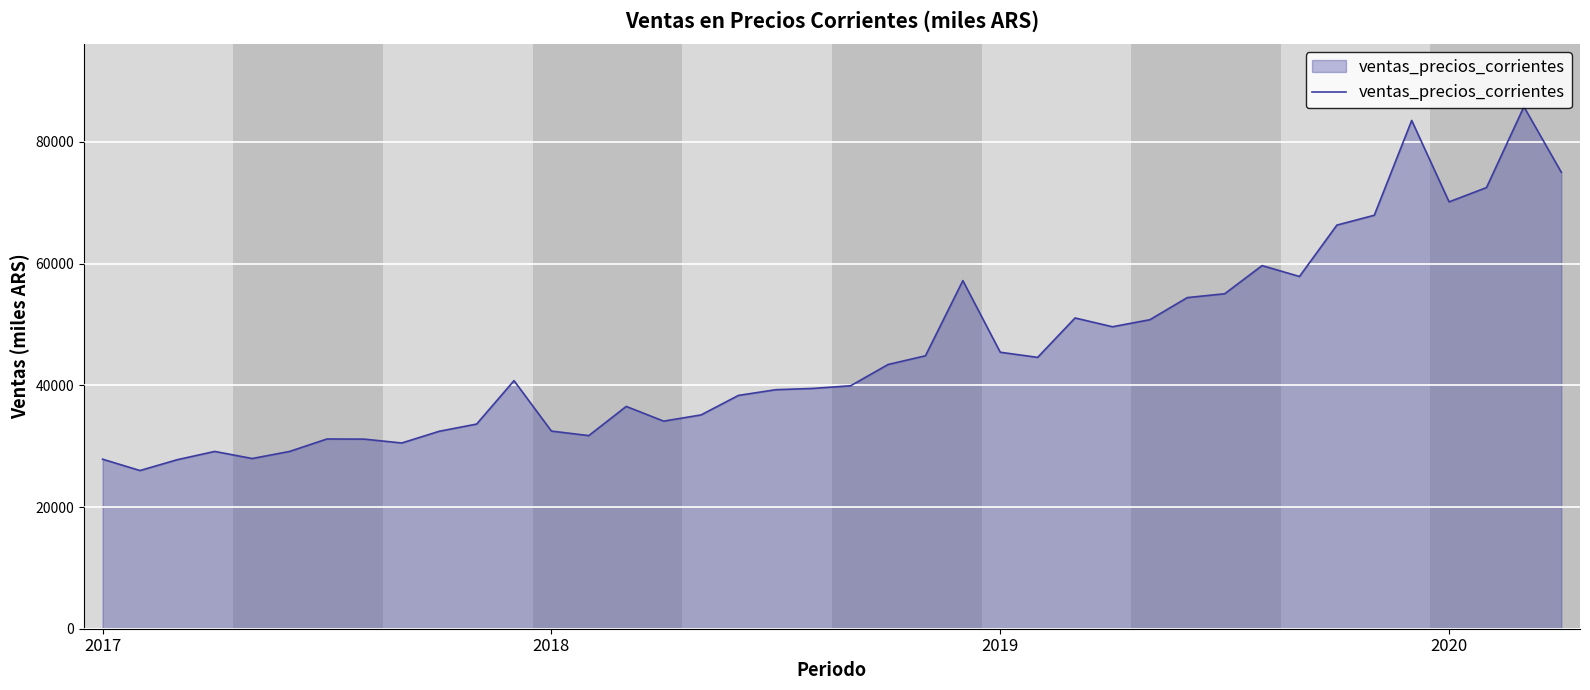

What is the maximum value shown in the chart?

85778.0